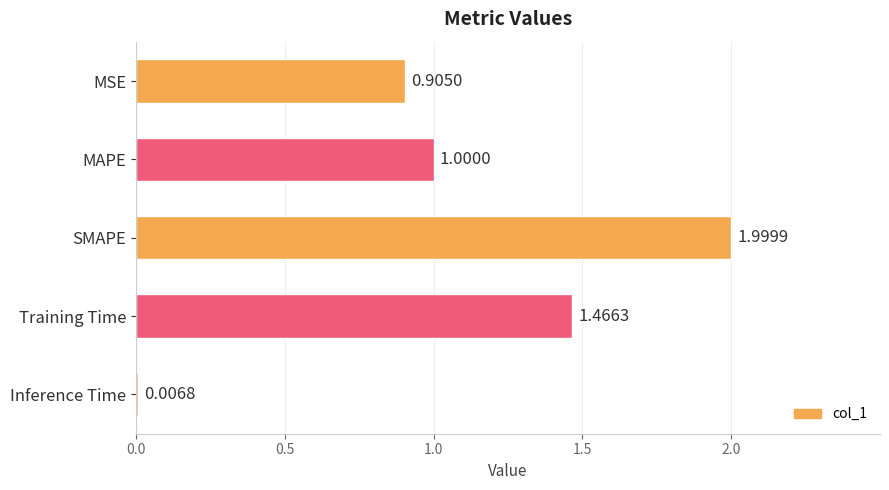

What is the change in value from SMAPE to Inference Time?

-2.0